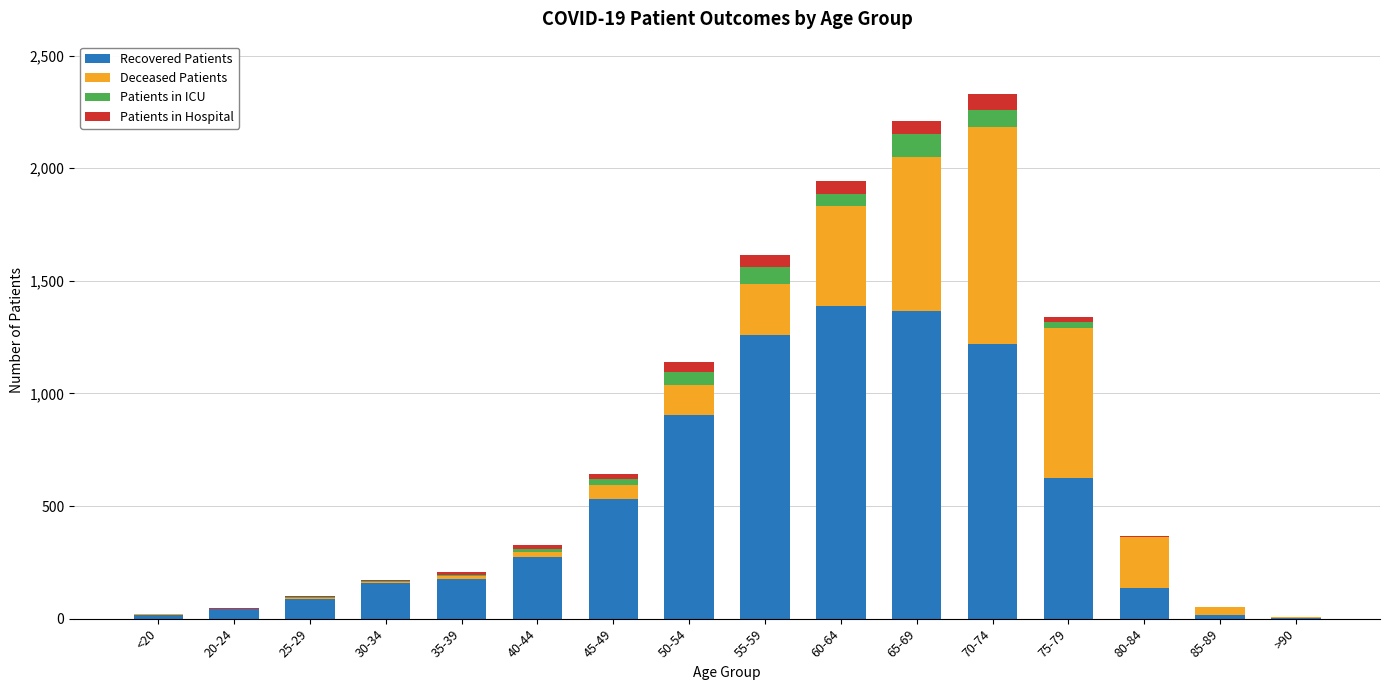

What is the total value across all series at 65-69?

2208